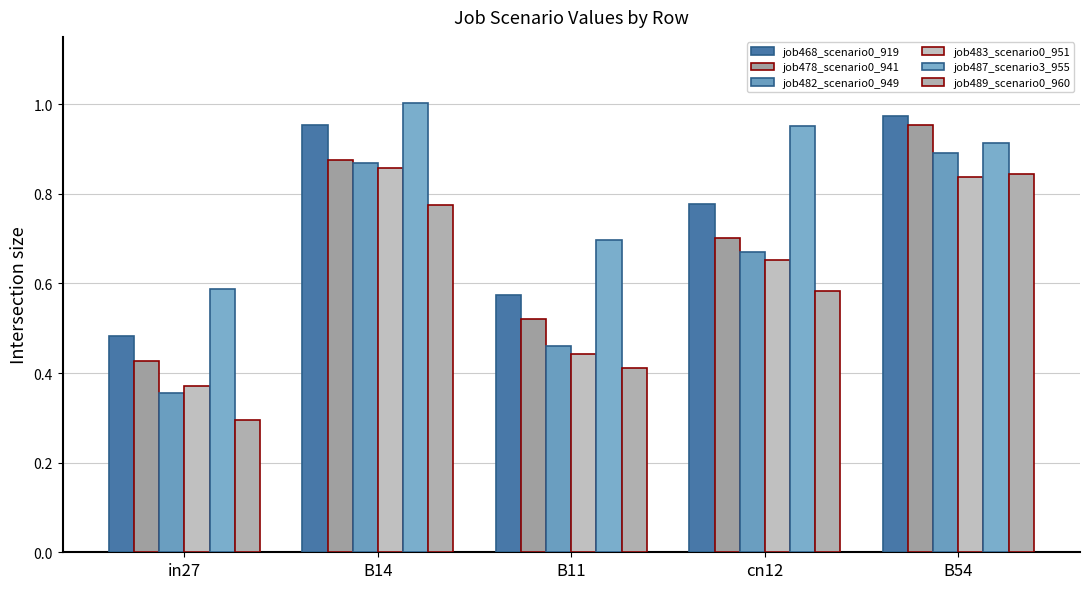

What position from the left is B14?

2